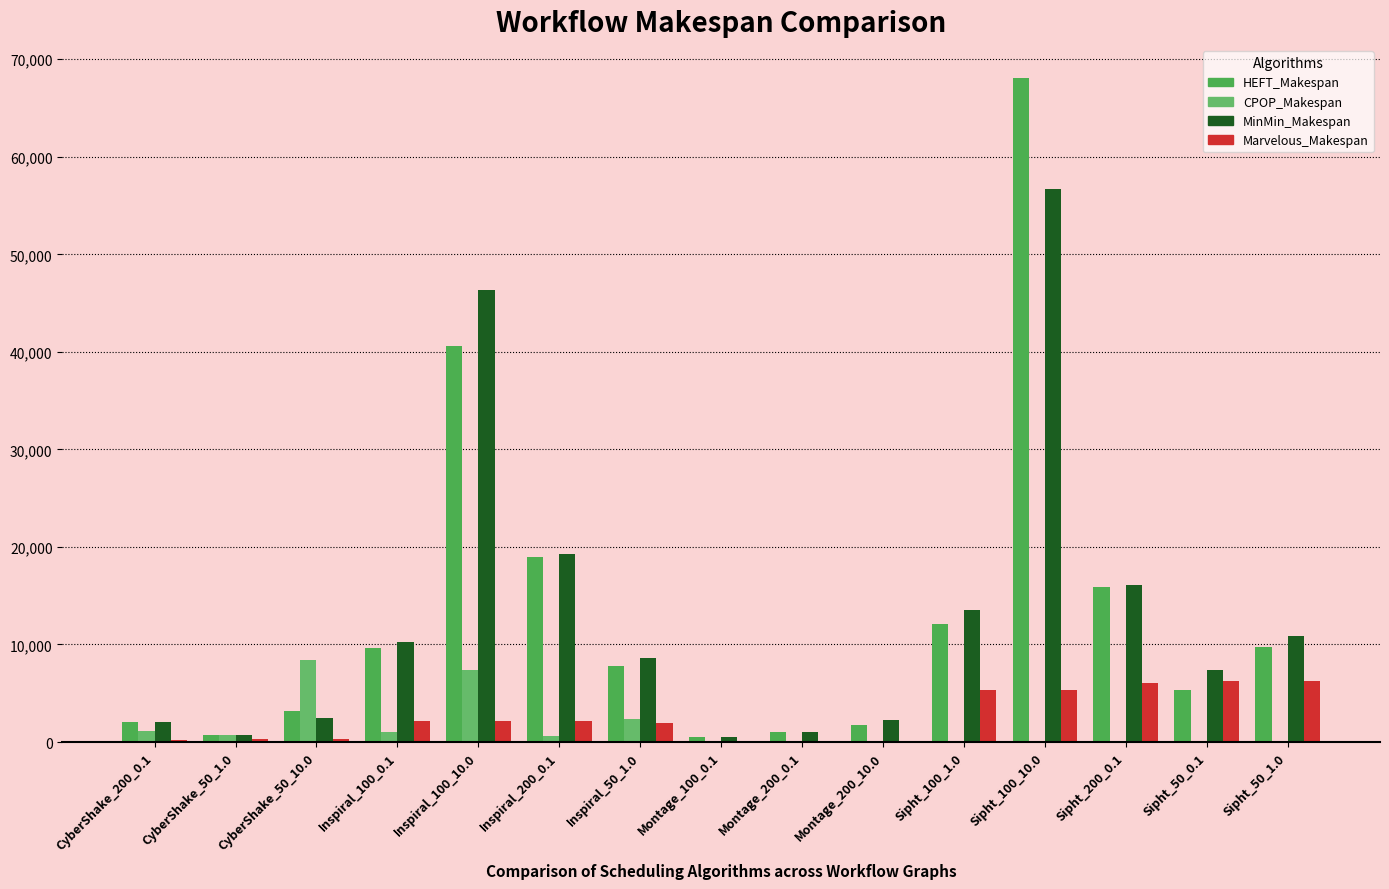

What is the sum of all HEFT_Makespan values?

197431.1